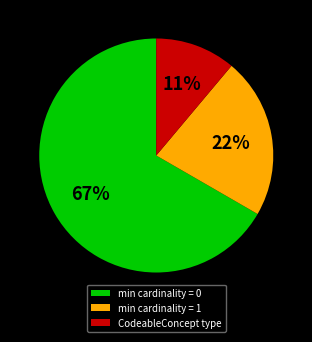

Is the sum of CodeableConcept type and min cardinality = 1 greater than half?

No